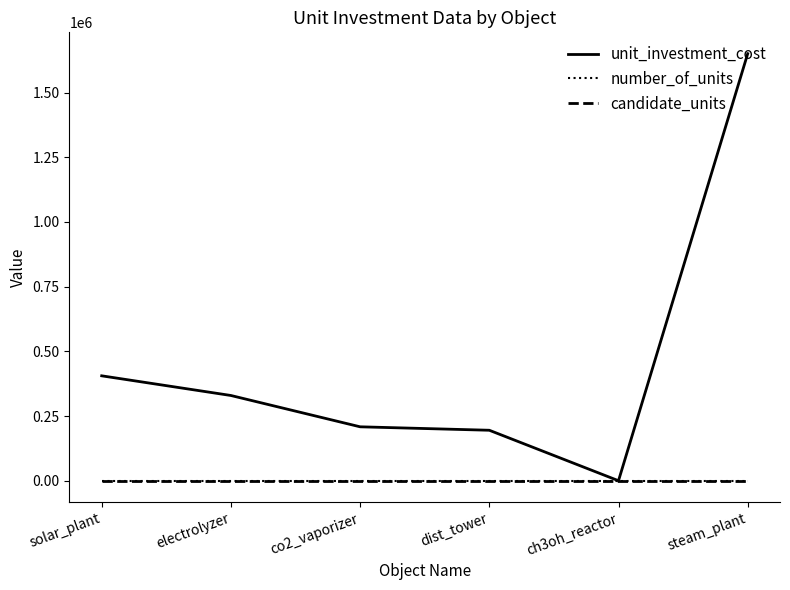

Which series has the largest range (max minus min)?

unit_investment_cost